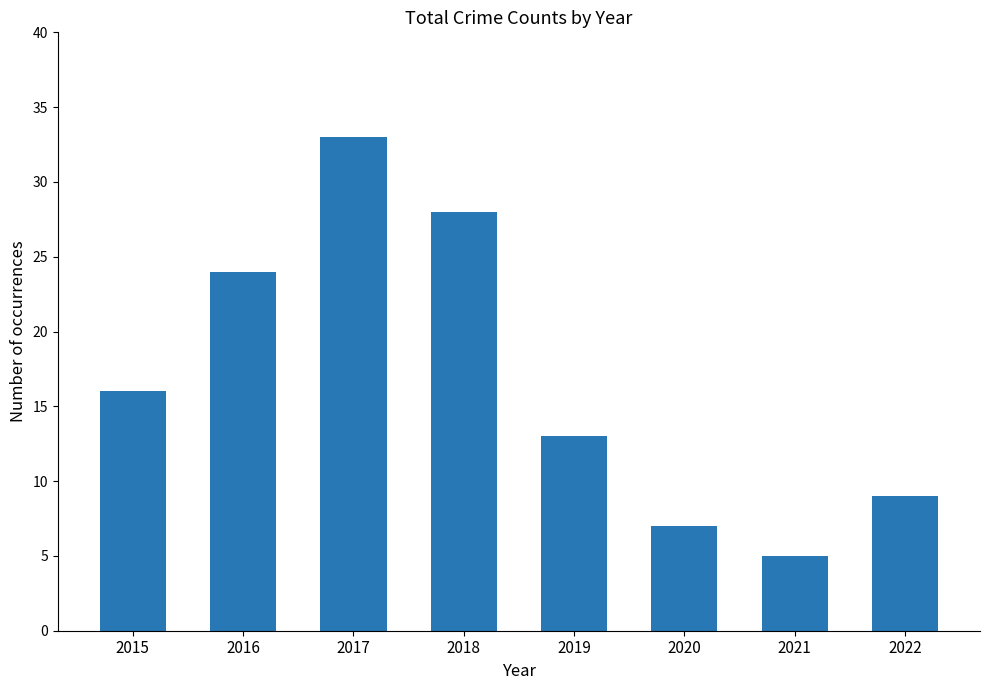

Where is the data nearest to the value 19?

2015